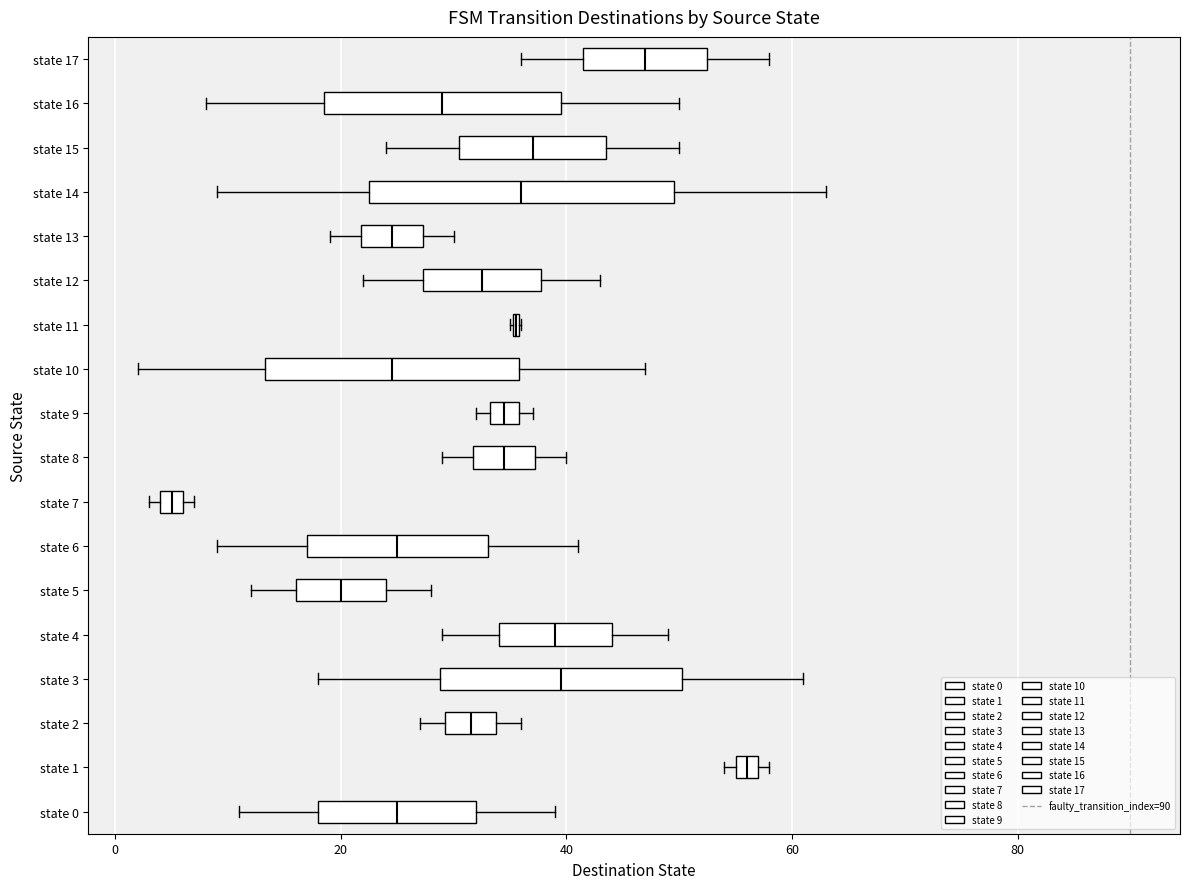

Which box is the widest, from its left edge to its right edge?

state 14